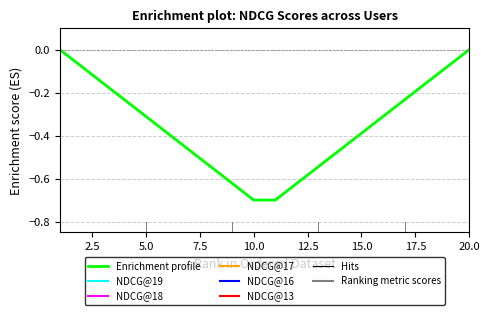

What is the difference between the maximum and minimum values?

0.7